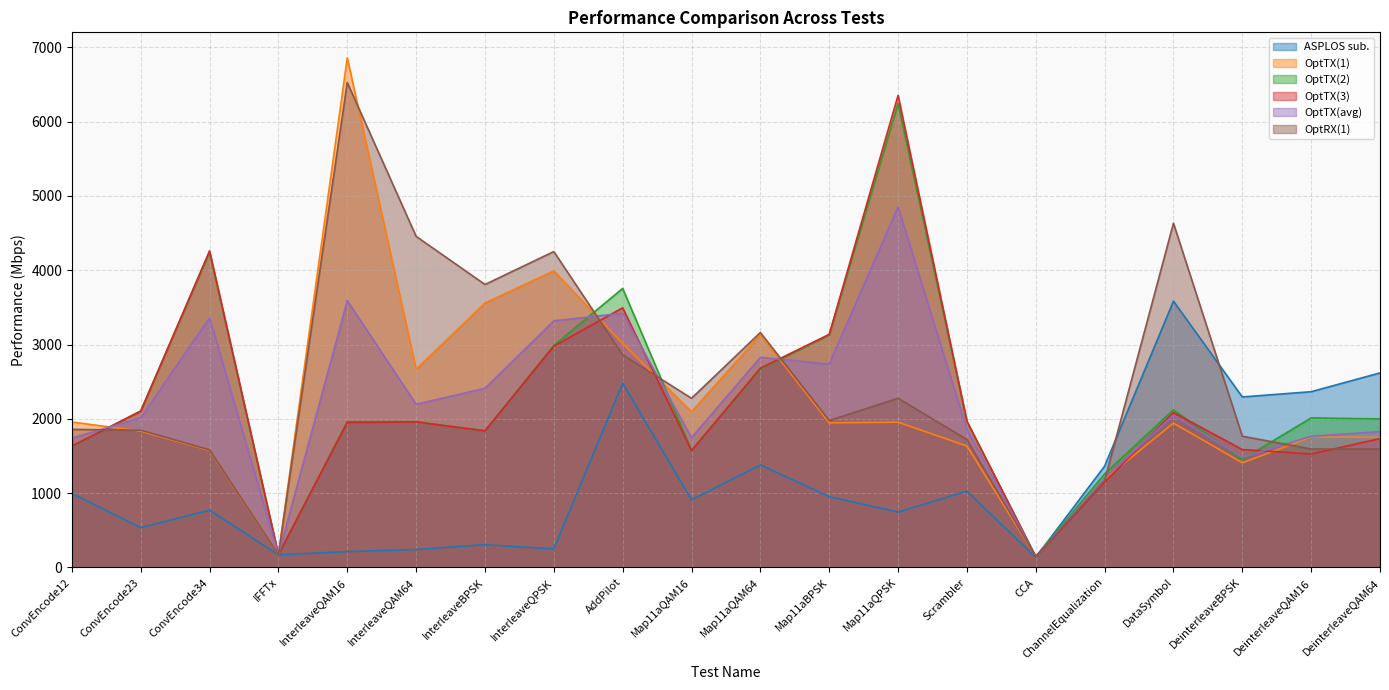

The OptTX(2) series shows 1999.2 at DeinterleaveQAM64. True or false?

True